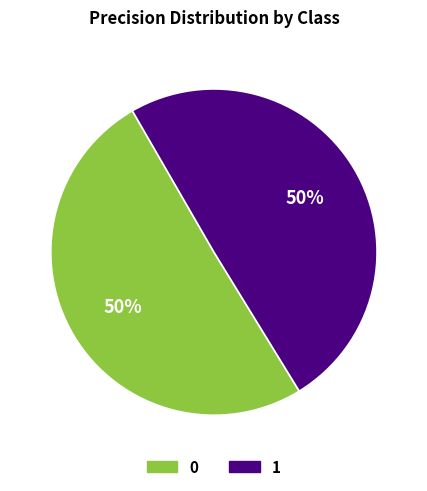

The 0 slice represents 36% of the pie. True or false?

False